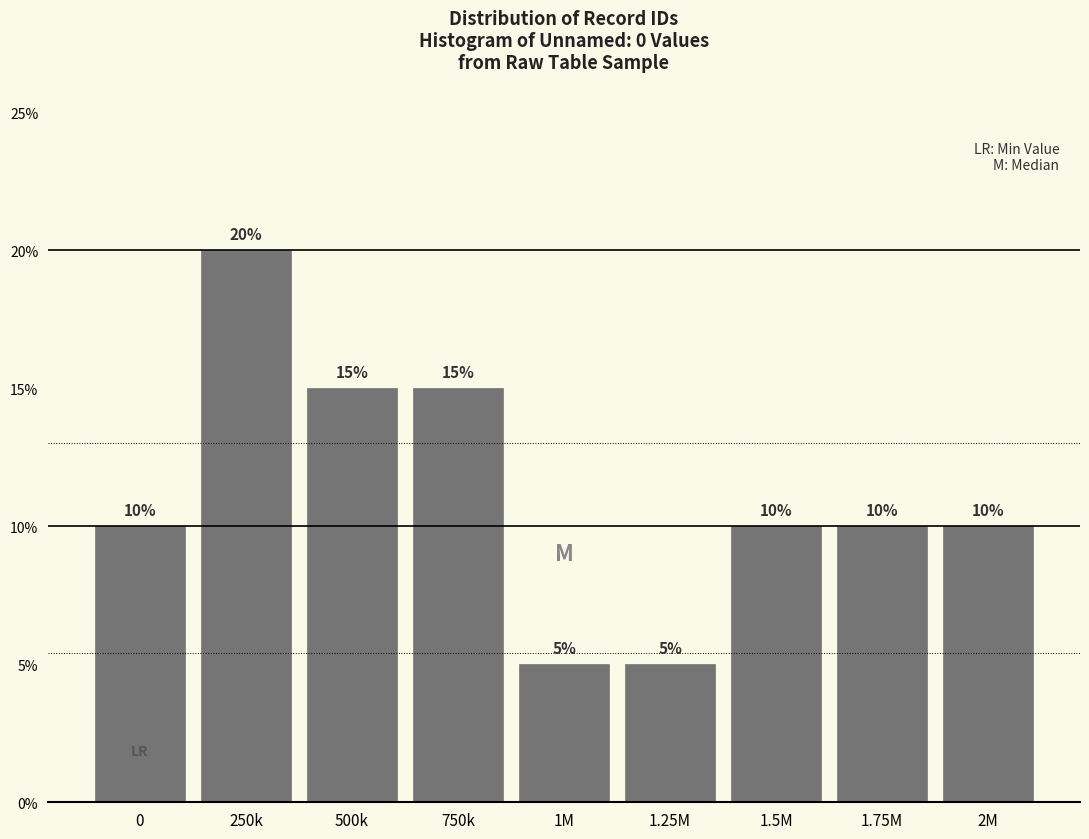

Reading left to right, list all the values displayed in this chart.

10	20	15	15	5	5	10	10	10